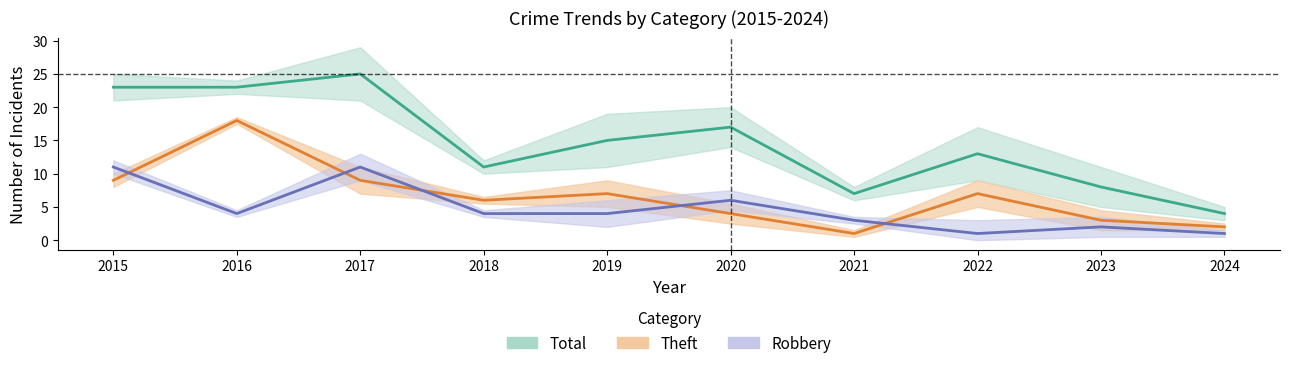

The value of Robbery at 2023 is 1. True or false?

False